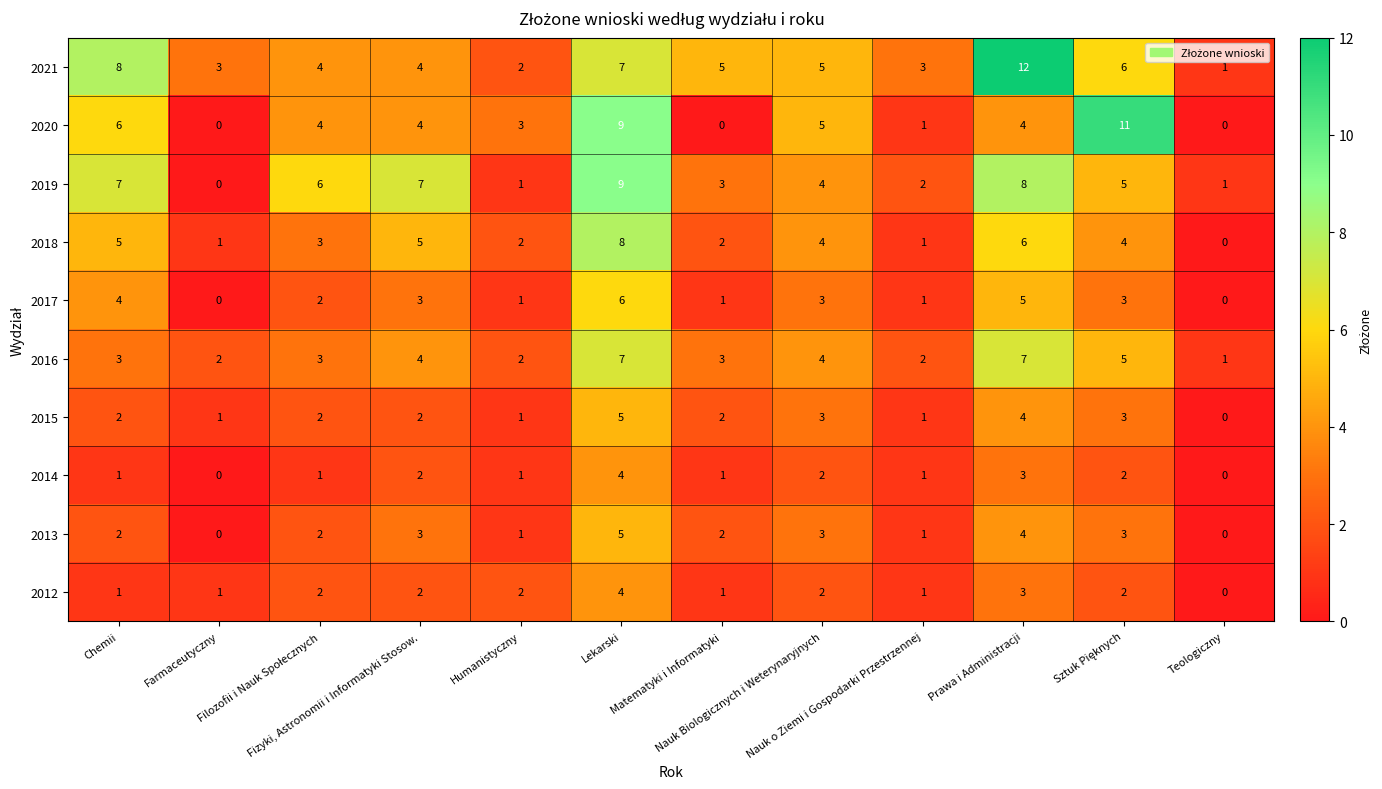

What is the sum of all 2014 values?

18